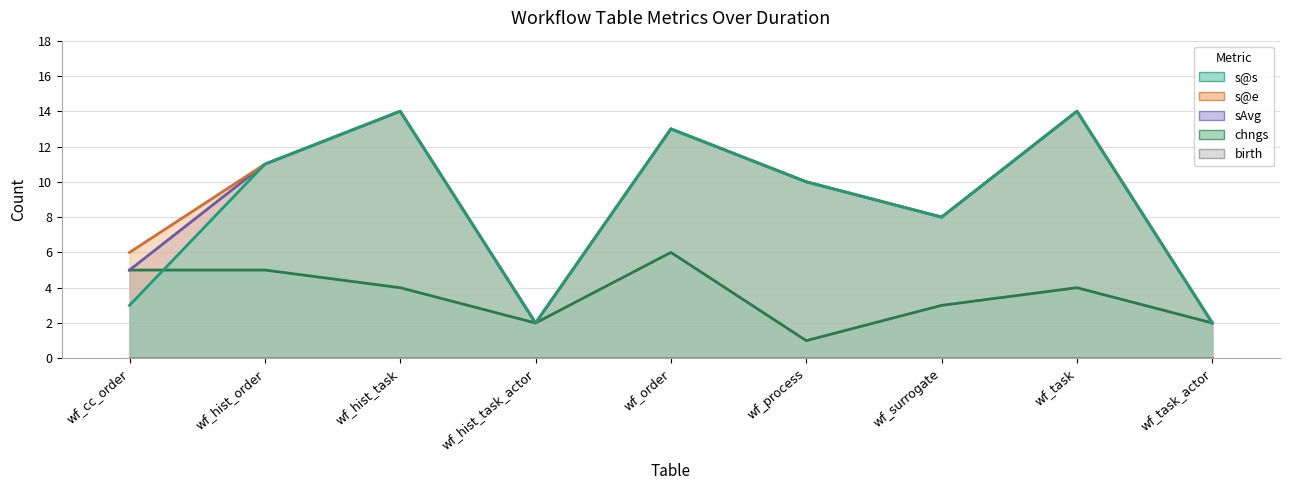

What is the difference between the chngs values at wf_process and wf_task?

3